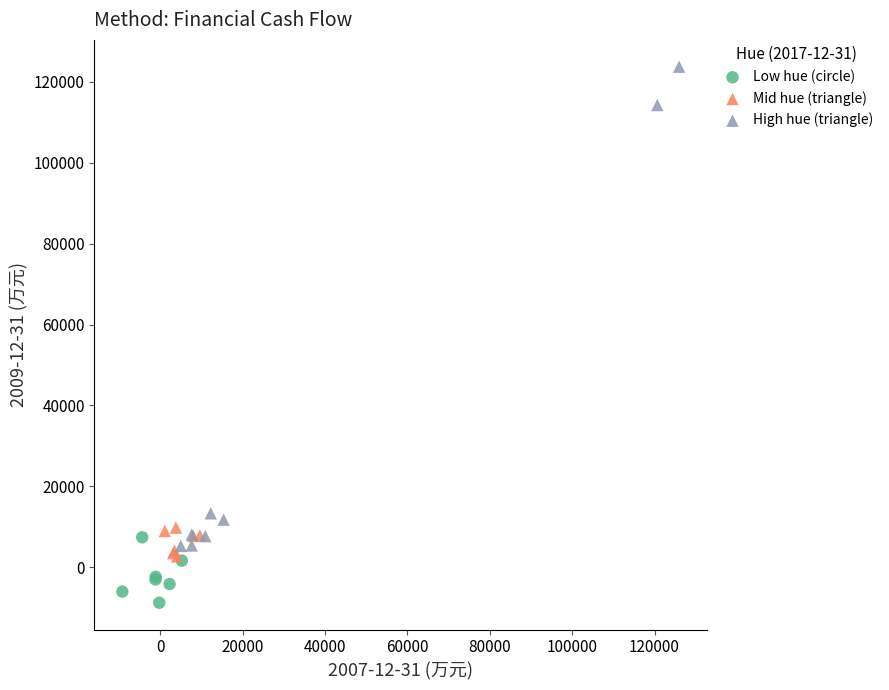

Which series has the widest spread of Y values?

High hue (triangle)